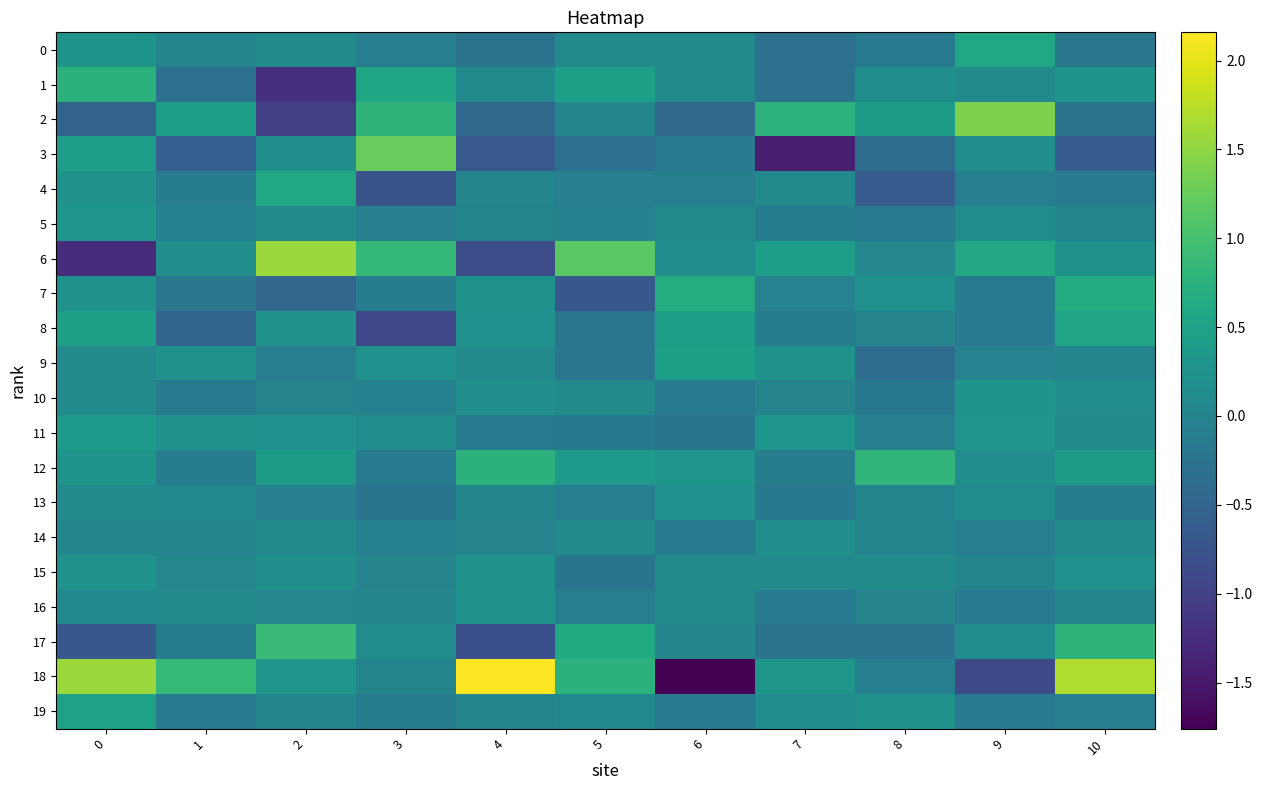

At how many categories does at least one series exceed 1?

7